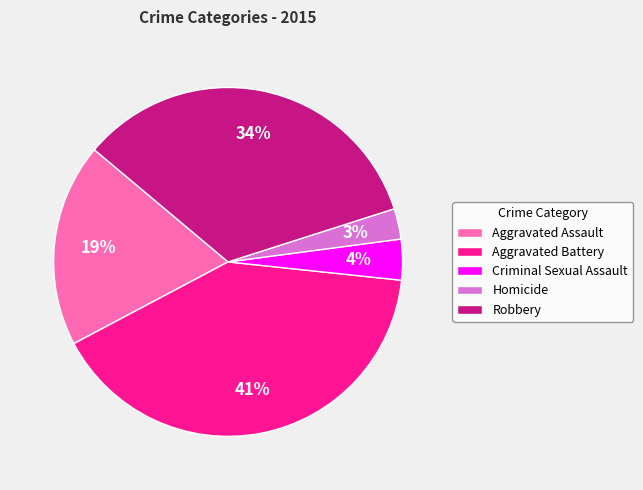

Which slice is the smallest?

Homicide